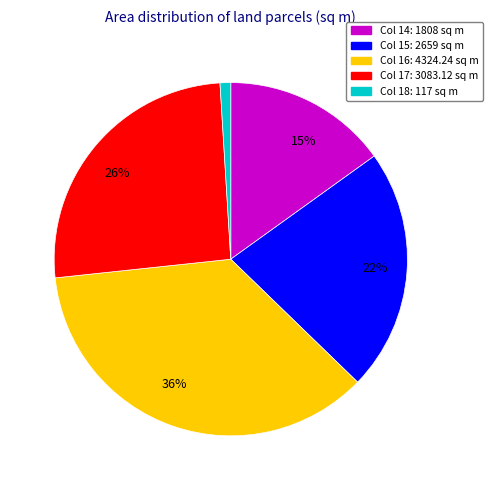

Does any single category account for the majority?

No